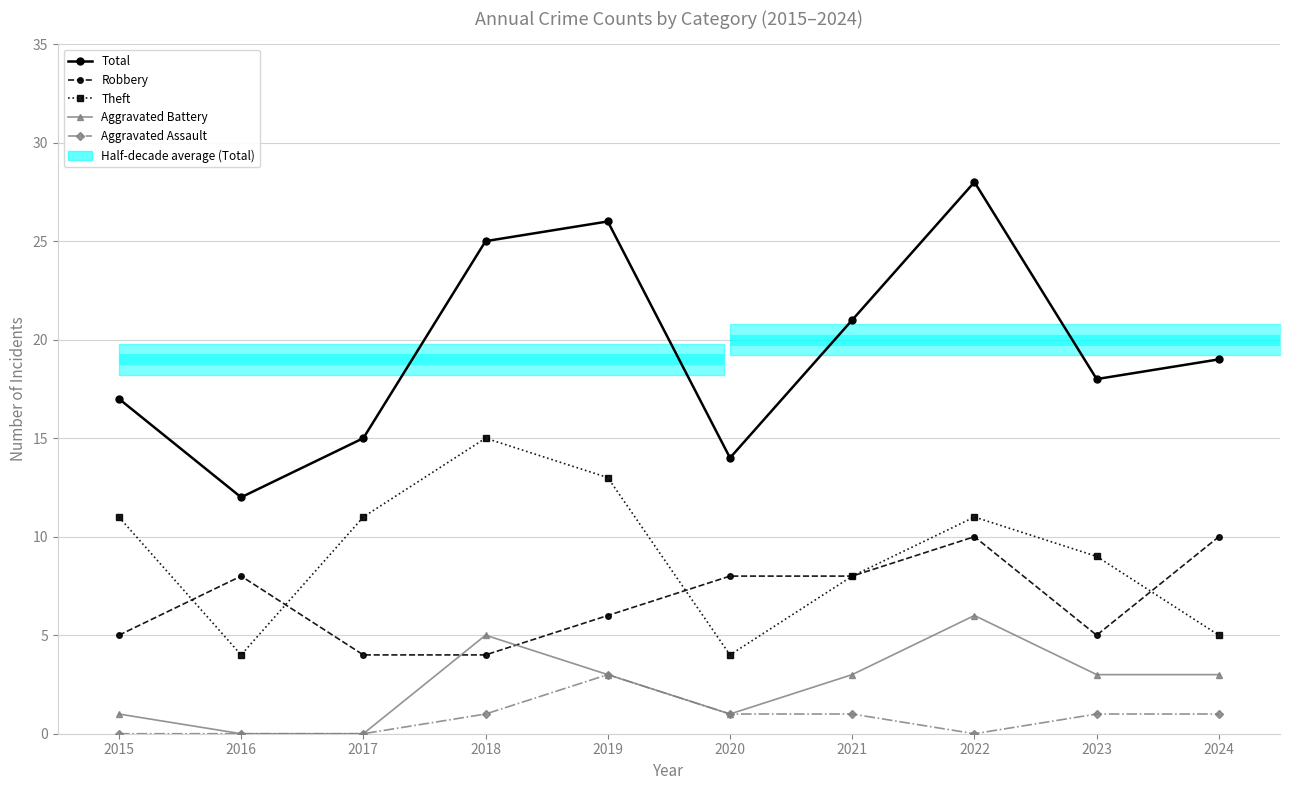

Between 2024 and 2017, which is larger?

2024